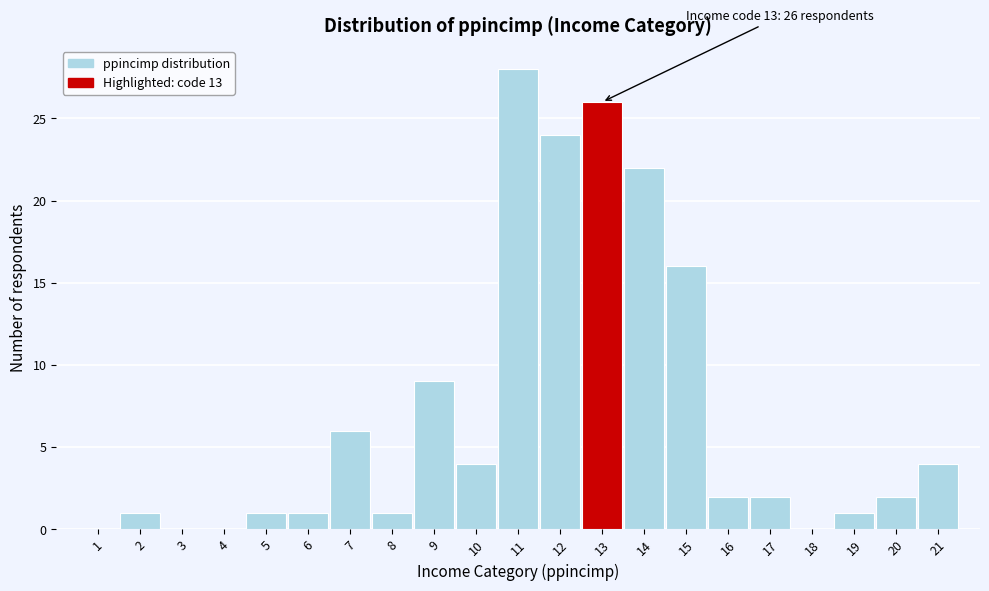

Over which range of the x-axis is the bar tallest?

10.5 to 11.5